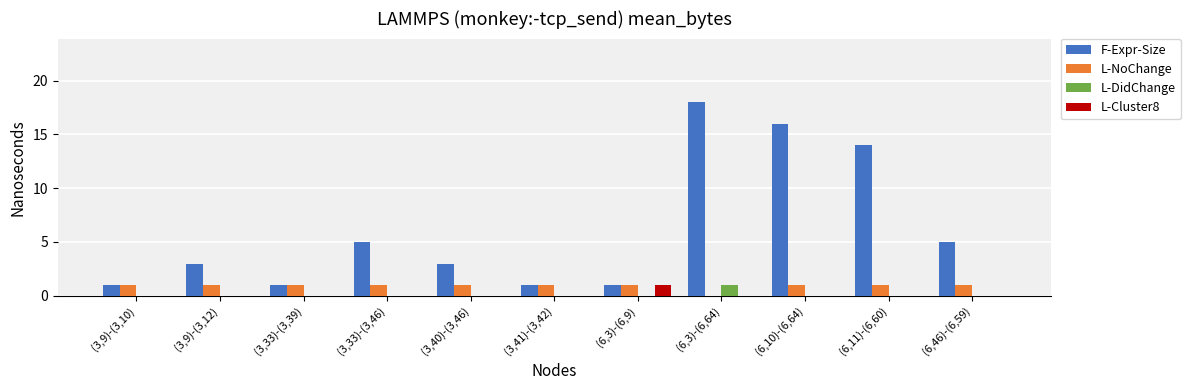

Reading left to right, what are all the values shown in this chart?

F-Expr-Size: (3,9)-(3,10)=1	(3,9)-(3,12)=3	(3,33)-(3,39)=1	(3,33)-(3,46)=5	(3,40)-(3,46)=3	(3,41)-(3,42)=1	(6,3)-(6,9)=1	(6,3)-(6,64)=18	(6,10)-(6,64)=16	(6,11)-(6,60)=14	(6,46)-(6,59)=5
L-NoChange: (3,9)-(3,10)=1	(3,9)-(3,12)=1	(3,33)-(3,39)=1	(3,33)-(3,46)=1	(3,40)-(3,46)=1	(3,41)-(3,42)=1	(6,3)-(6,9)=1	(6,3)-(6,64)=0	(6,10)-(6,64)=1	(6,11)-(6,60)=1	(6,46)-(6,59)=1
L-DidChange: (3,9)-(3,10)=0	(3,9)-(3,12)=0	(3,33)-(3,39)=0	(3,33)-(3,46)=0	(3,40)-(3,46)=0	(3,41)-(3,42)=0	(6,3)-(6,9)=0	(6,3)-(6,64)=1	(6,10)-(6,64)=0	(6,11)-(6,60)=0	(6,46)-(6,59)=0
L-Cluster8: (3,9)-(3,10)=0	(3,9)-(3,12)=0	(3,33)-(3,39)=0	(3,33)-(3,46)=0	(3,40)-(3,46)=0	(3,41)-(3,42)=0	(6,3)-(6,9)=1	(6,3)-(6,64)=0	(6,10)-(6,64)=0	(6,11)-(6,60)=0	(6,46)-(6,59)=0